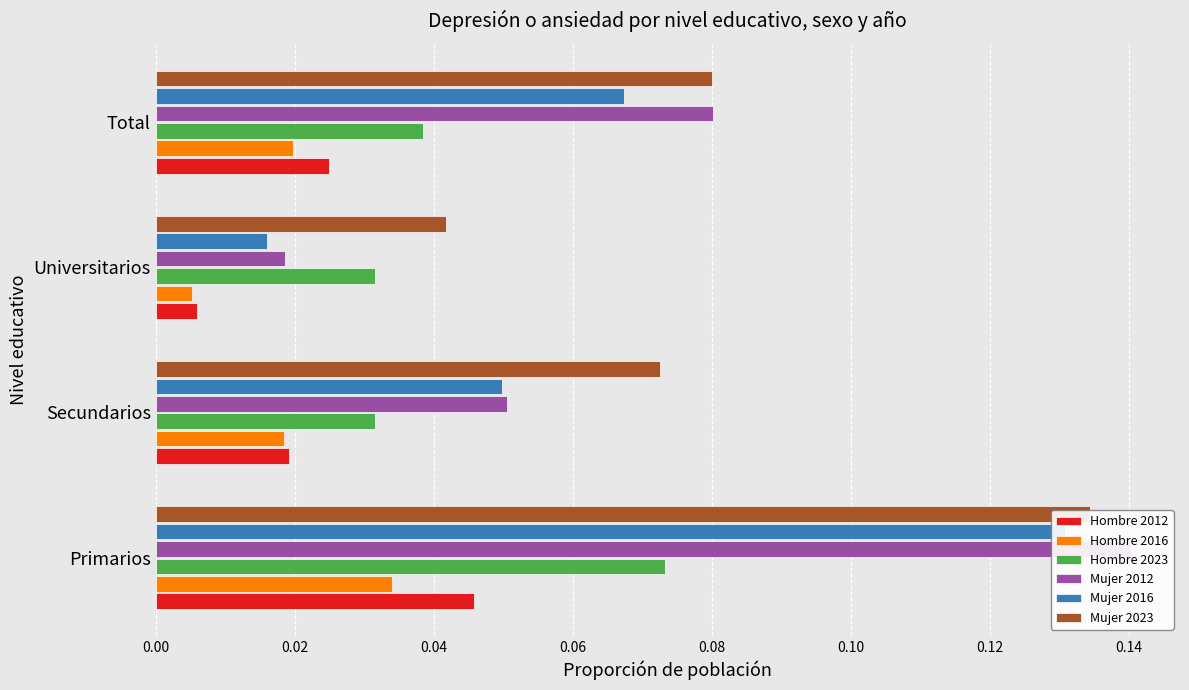

The value of Mujer 2023 at Universitarios is 0.1. True or false?

False